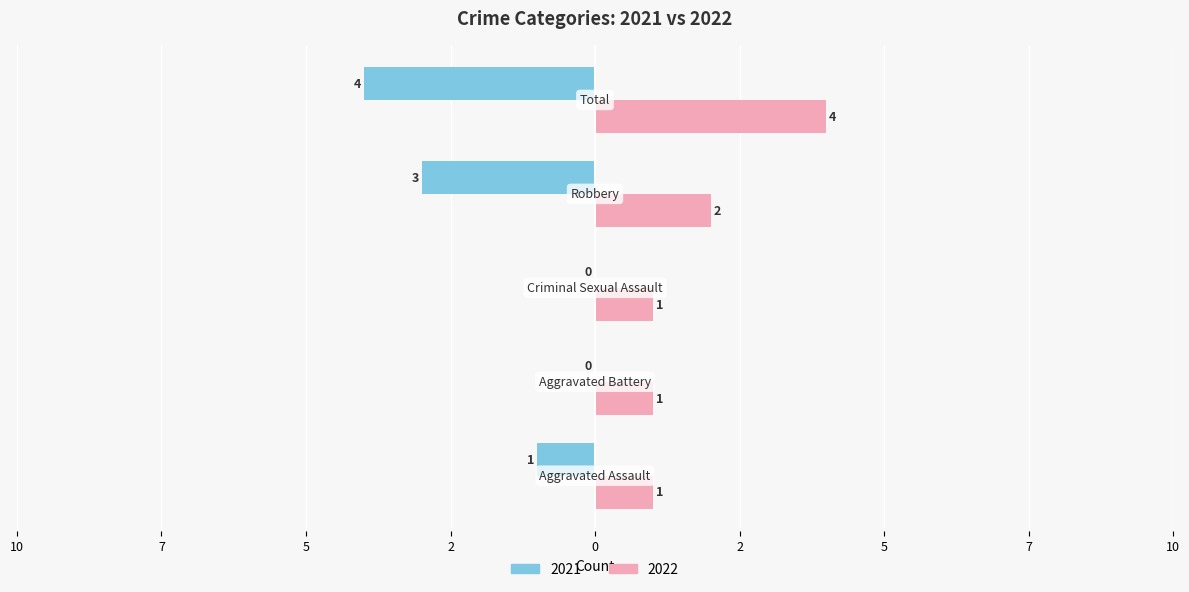

What are all the series names shown in the legend?

2021, 2022